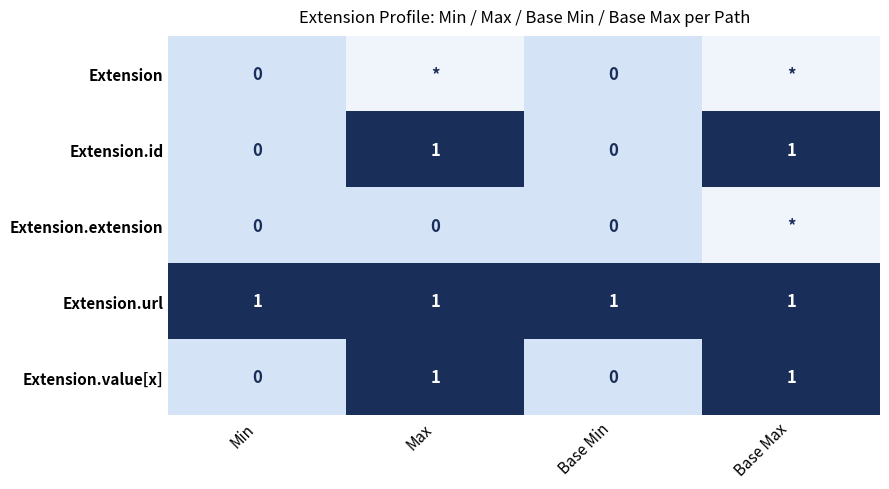

Which has a higher value, Base Min or Min?

Base Min